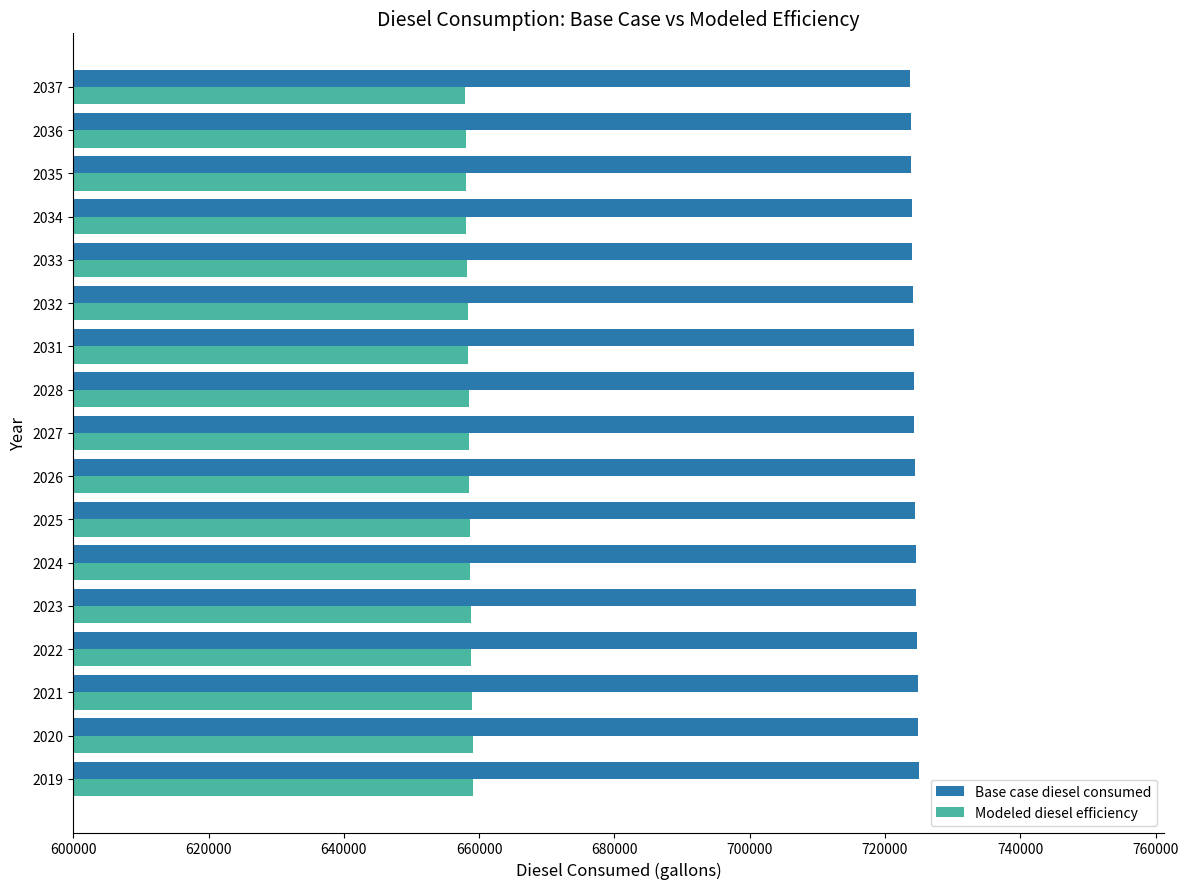

At how many categories does at least one series exceed 711997?

17